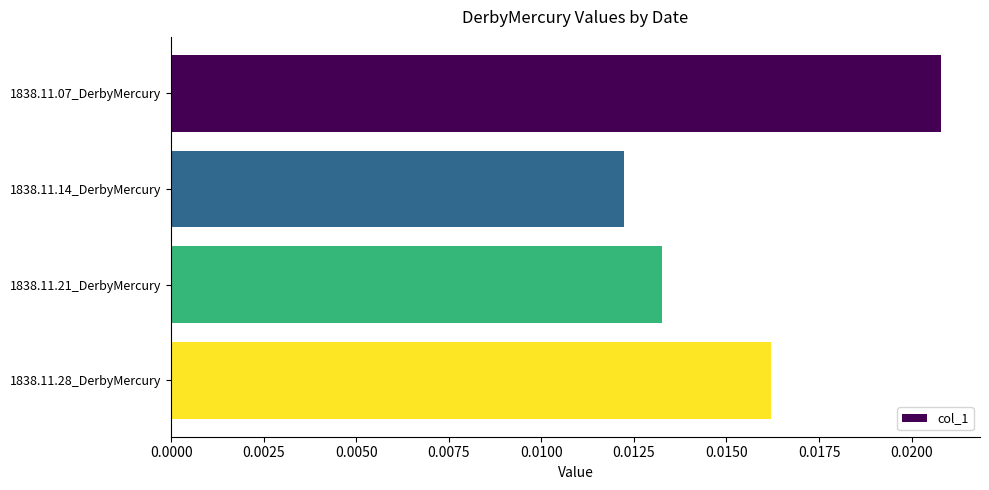

What is the sum of all values?

0.1